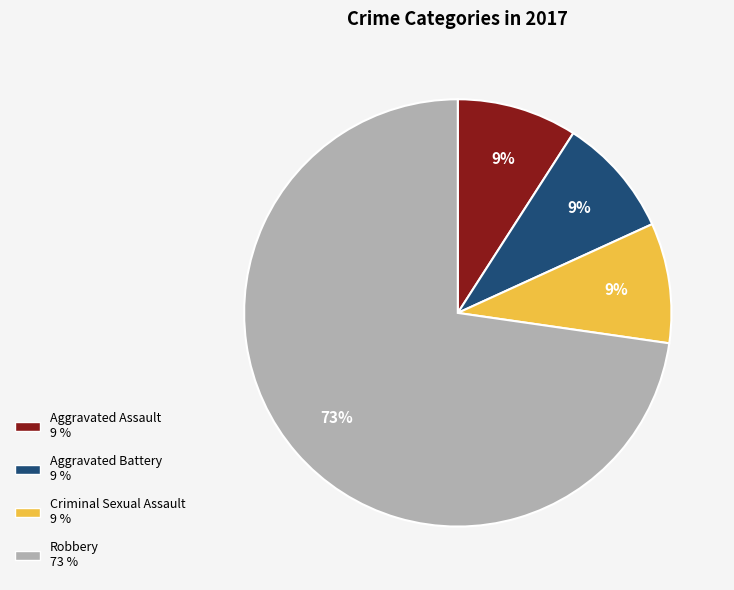

To the nearest percent, what is the average slice percentage?

25%